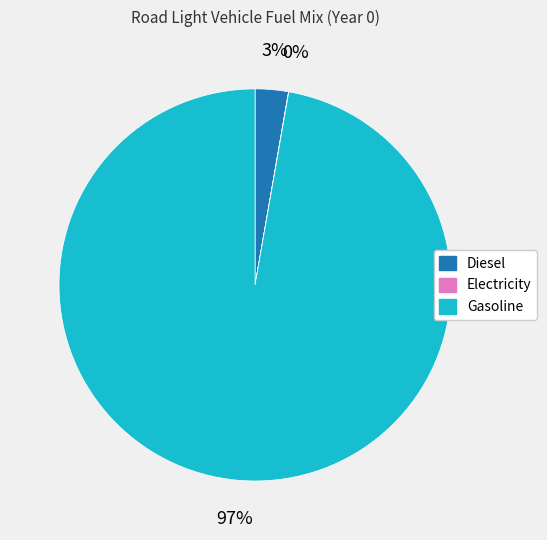

Combined, do Diesel and Gasoline account for over 50%?

Yes